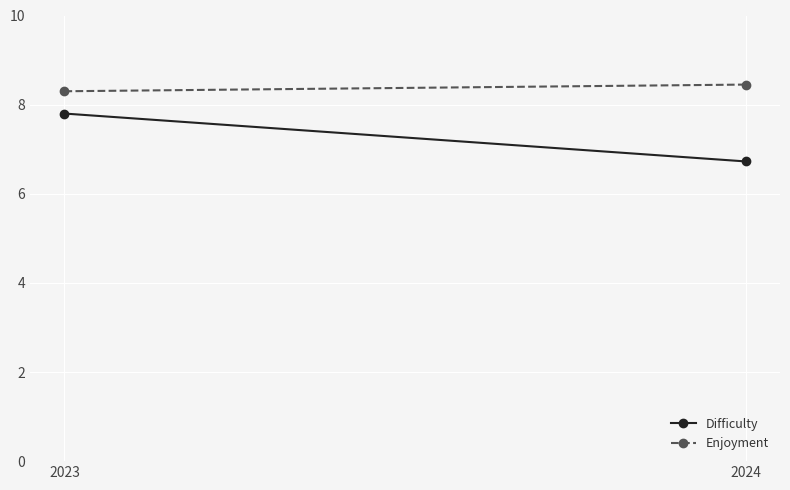

Is it true that Enjoyment equals 8.3 at 2023?

True